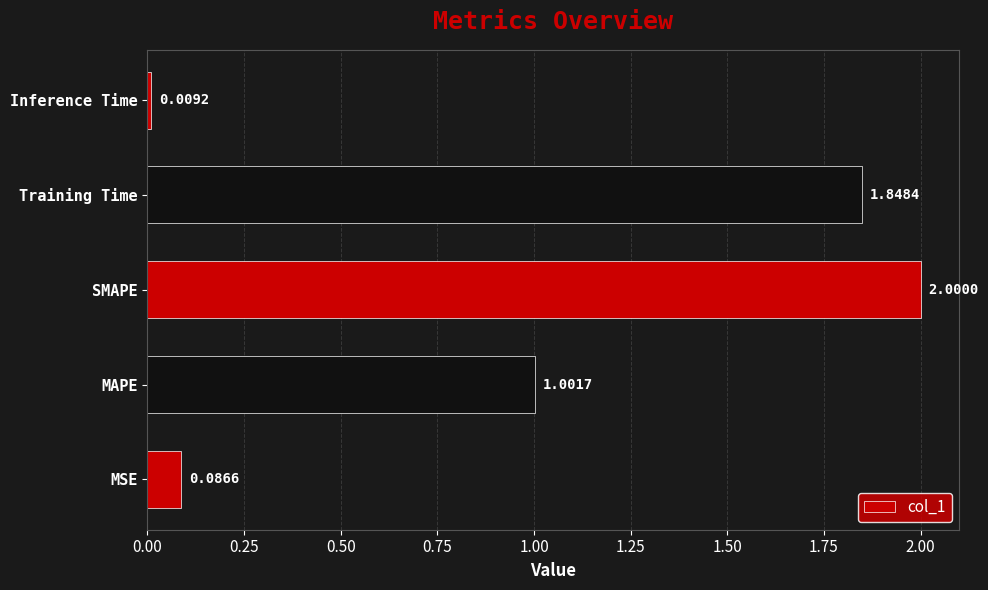

How many data points are above 1?

3